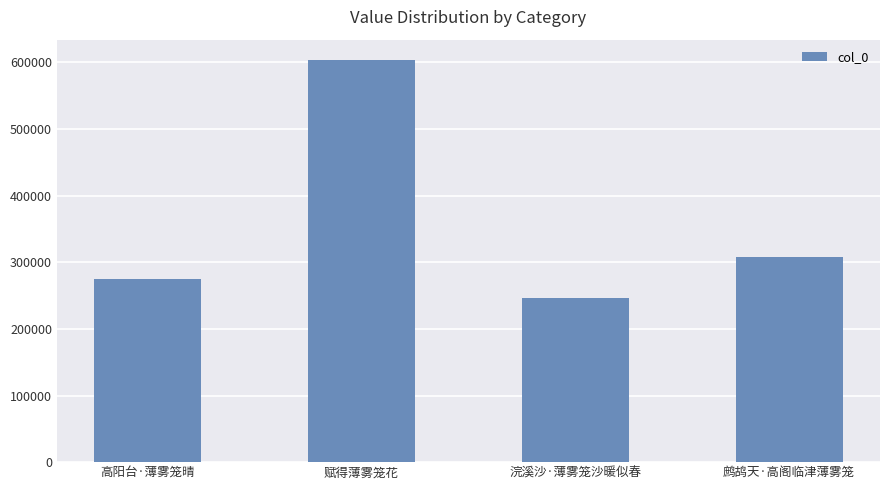

Reading right to left, list all the values displayed in this chart.

鹧鸪天·高阁临津薄雾笼=307613	浣溪沙·薄雾笼沙暖似春=245802	赋得薄雾笼花=603929	高阳台·薄雾笼晴=275577